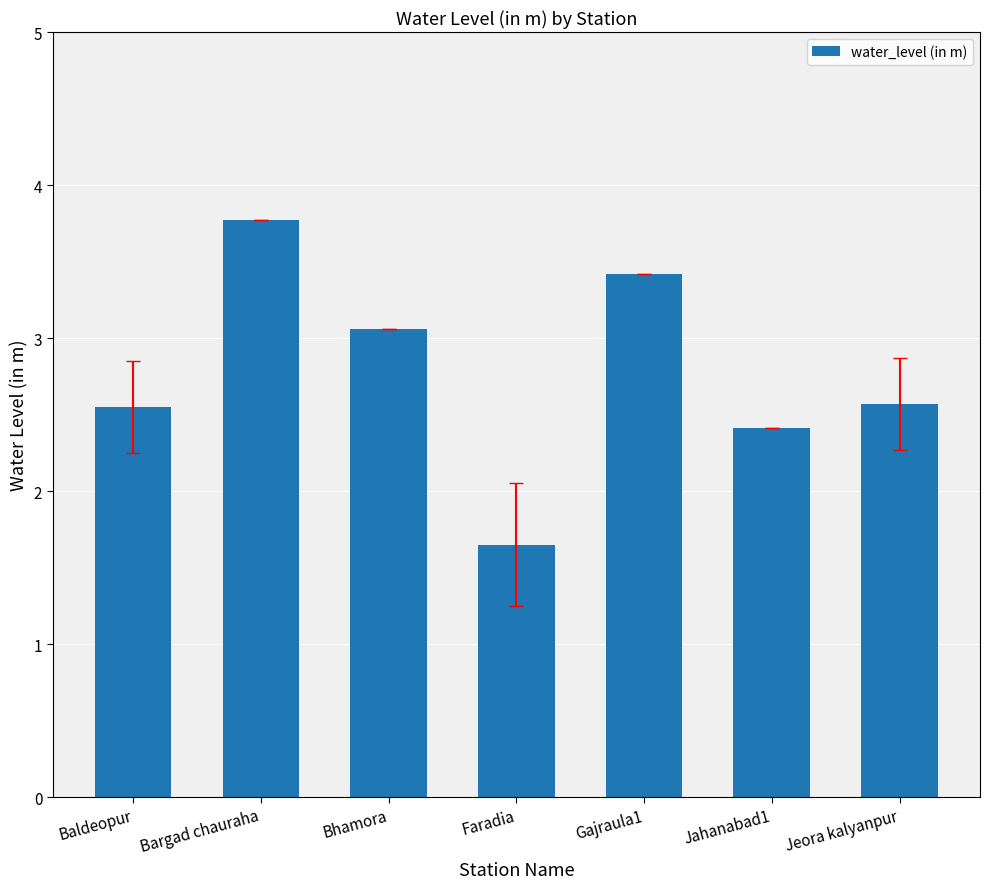

What is the label of the 2nd bar from the left?

Bargad chauraha